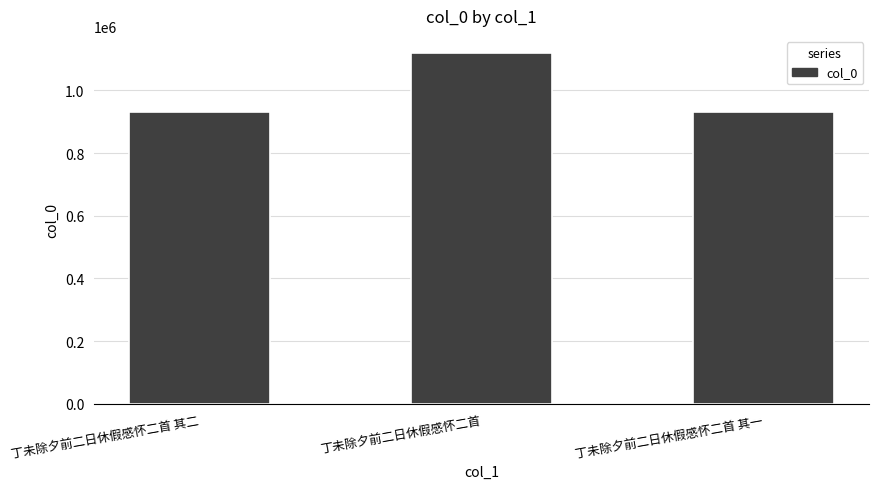

What is the difference between the maximum and second lowest values?

187553